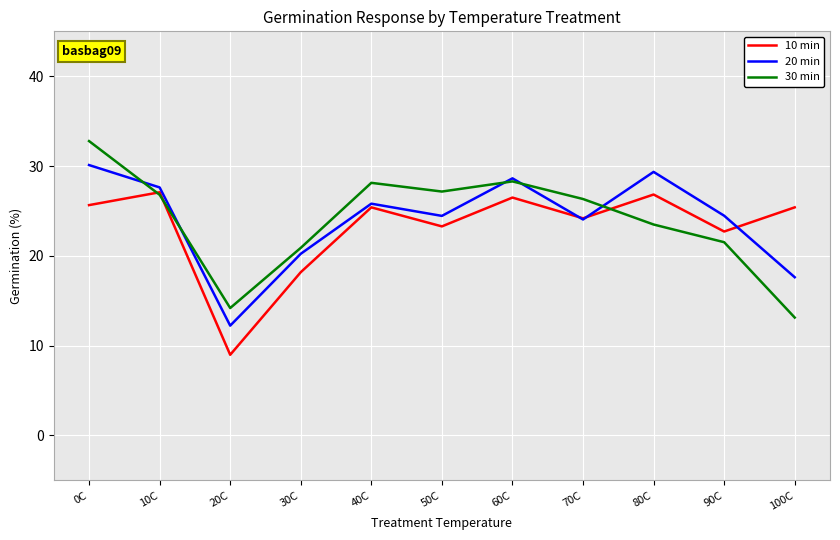

What position from the right is 0C?

11